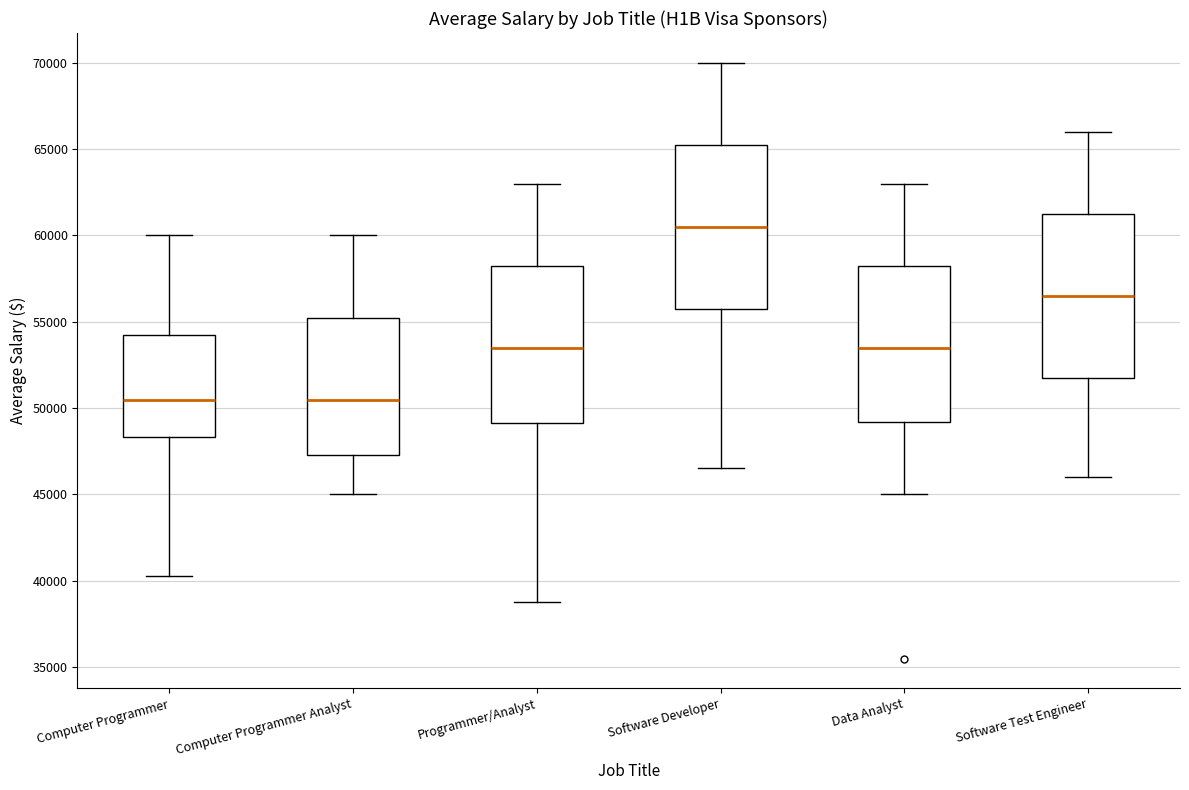

Reading left to right, transcribe this box plot: for each box, give where its median line is, the range the box spans, and where its two whiskers end, as read against the y-axis. The values are not printed on the chart, so give them approximately, as read against the axis.

Computer Programmer: median 50500, box 48500 to 54500, whiskers 40500 to 60000
Computer Programmer Analyst: median 50500, box 47500 to 55500, whiskers 45000 to 60000
Programmer/Analyst: median 53500, box 49000 to 58500, whiskers 39000 to 63000
Software Developer: median 60500, box 56000 to 65500, whiskers 46500 to 70000
Data Analyst: median 53500, box 49000 to 58500, whiskers 45000 to 63000
Software Test Engineer: median 56500, box 52000 to 61500, whiskers 46000 to 66000